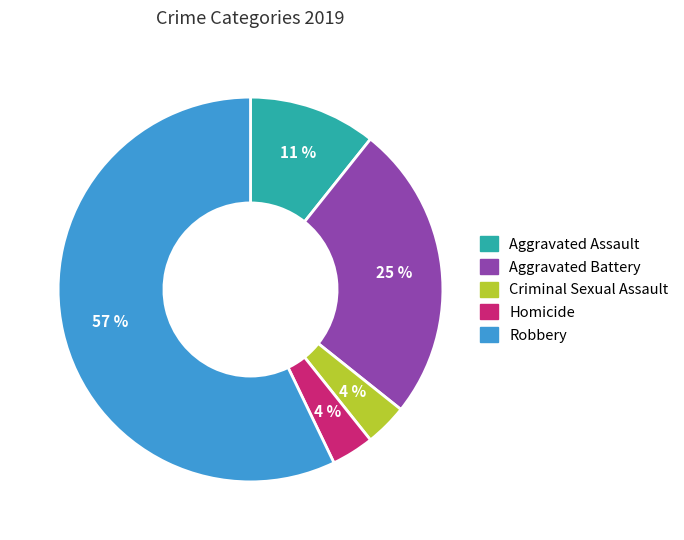

How many segments does this pie chart have?

5